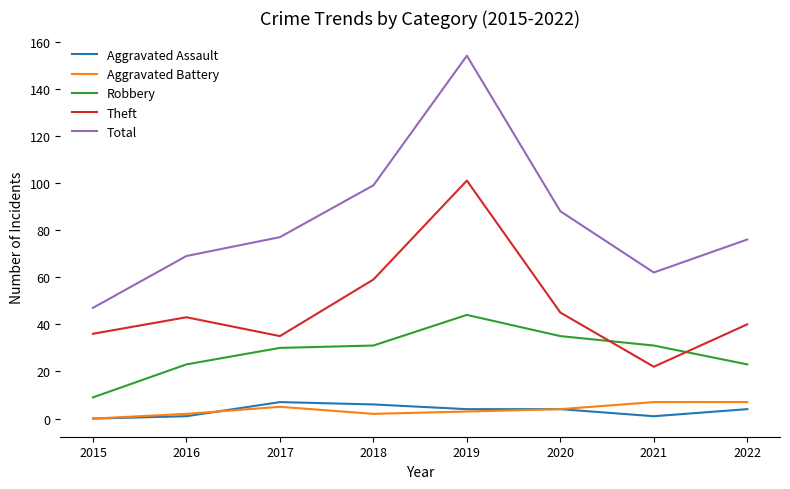

Is the value of Theft at 2020 greater than the value of Aggravated Battery at 2016?

Yes